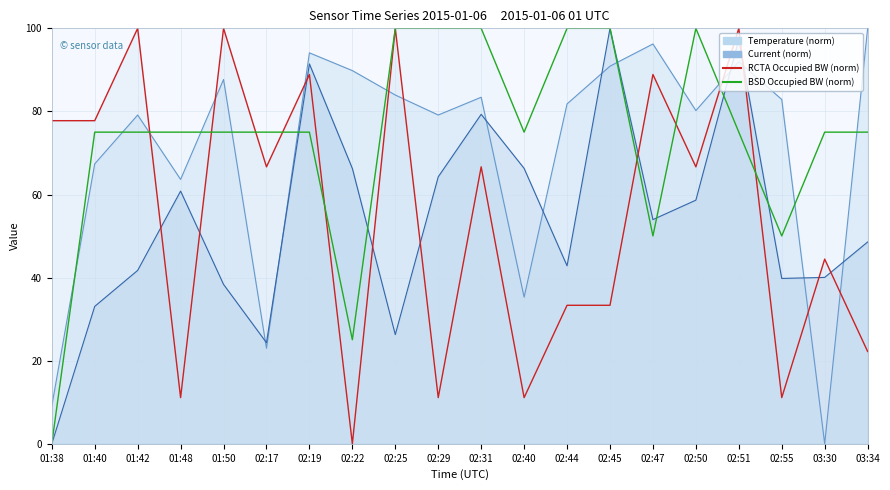

Which category has the highest value across all series?

03:34